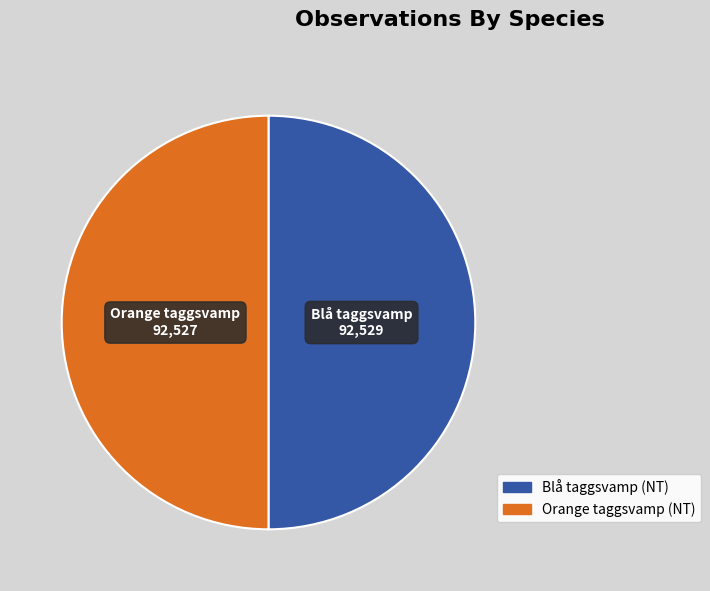

The Orange taggsvamp slice represents 50% of the pie. True or false?

True